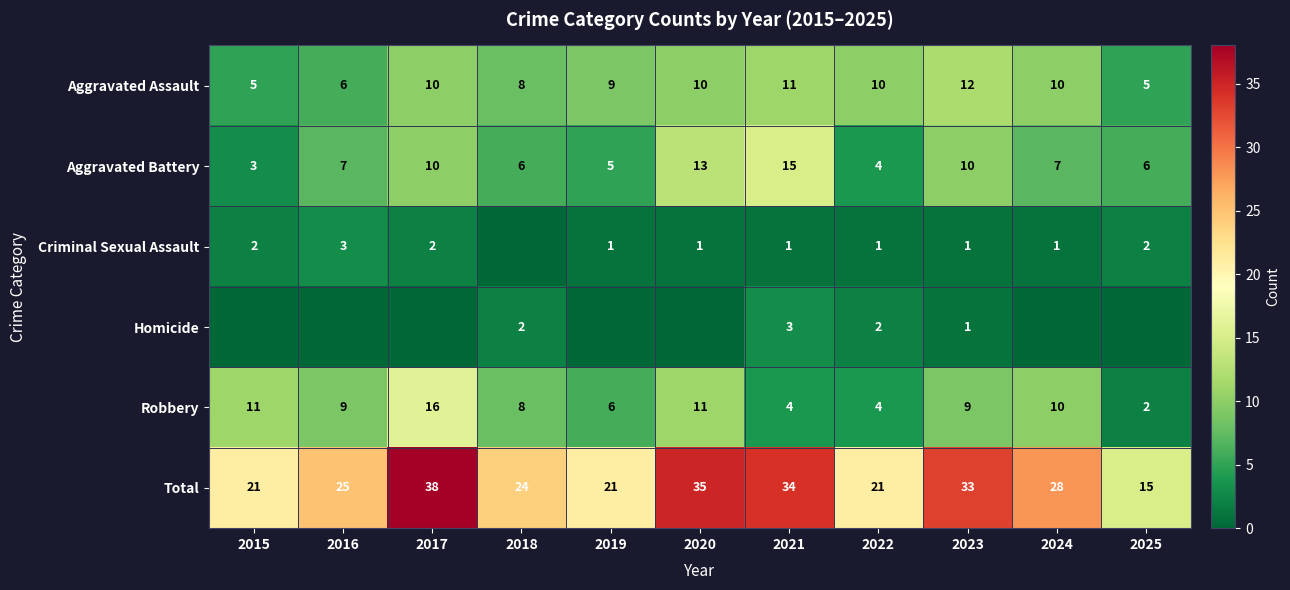

Which label corresponds to the largest value in the chart?

2017